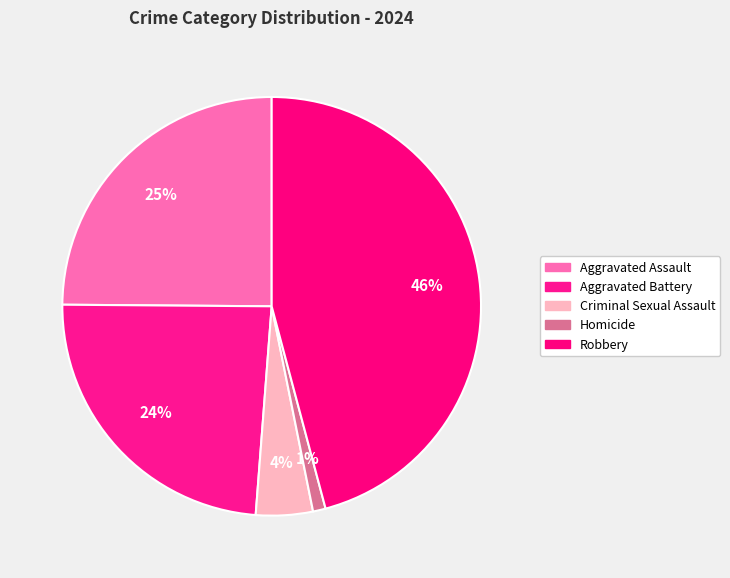

Is Criminal Sexual Assault the majority of the pie?

No